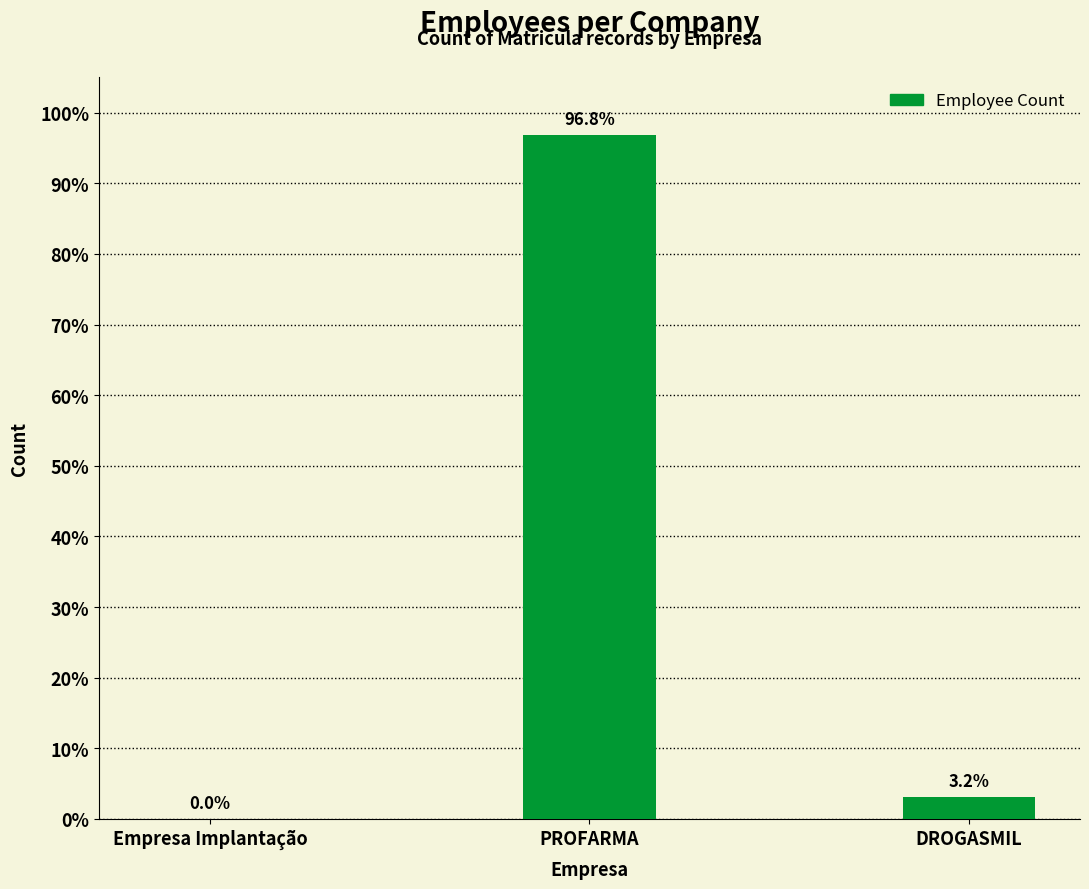

What is the difference between the values at DROGASMIL and PROFARMA?

93.7